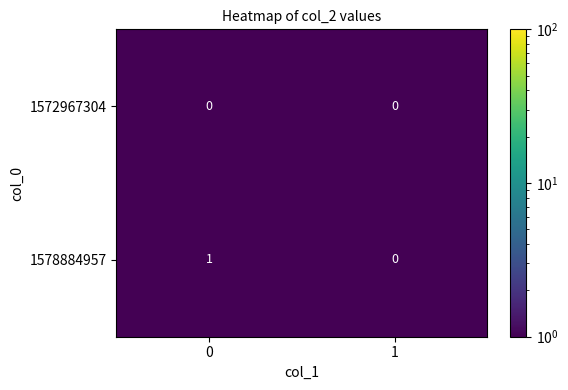

Is it true that 1578884957 equals -1 at 1?

False